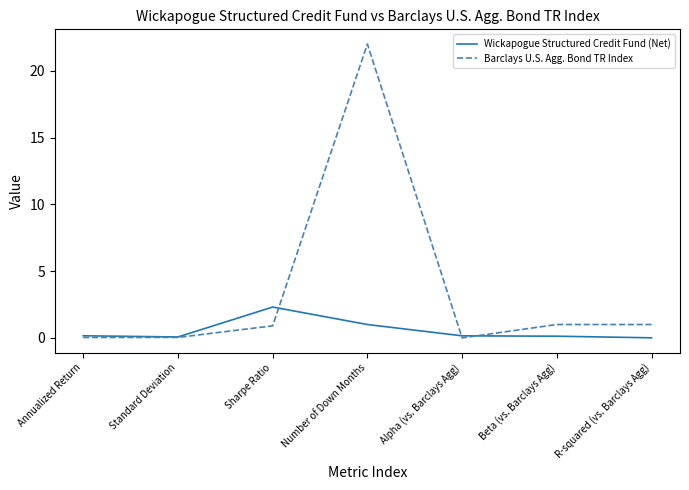

What position from the right is Number of Down Months?

4